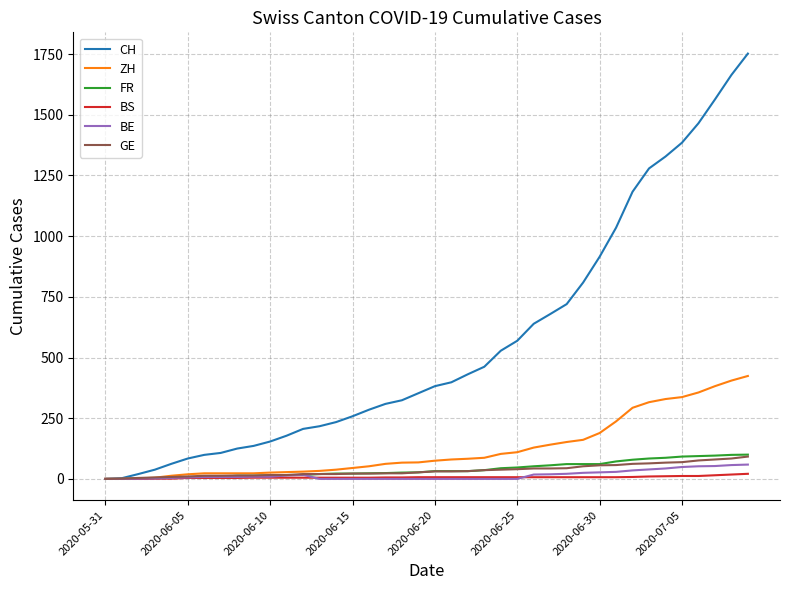

Which series has the widest spread of values?

CH